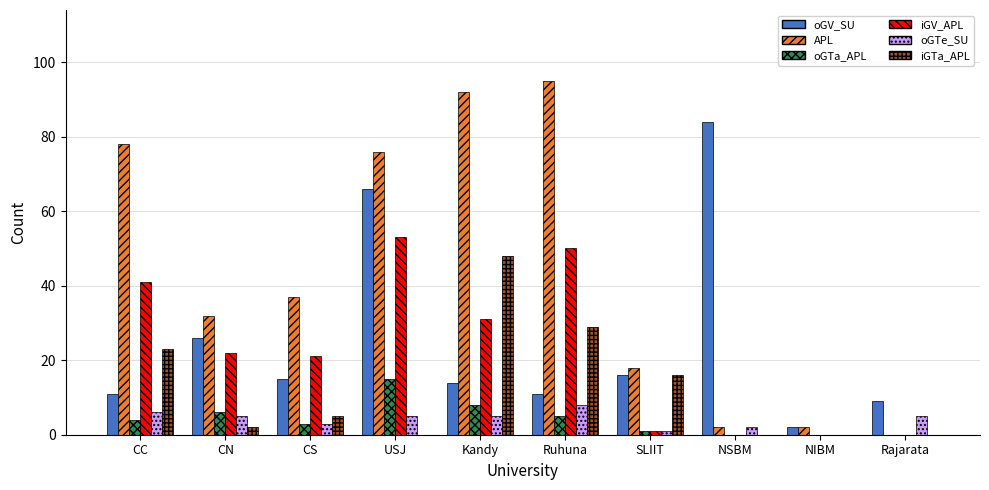

Is the value of oGTa_APL at CC greater than the value of APL at CN?

No